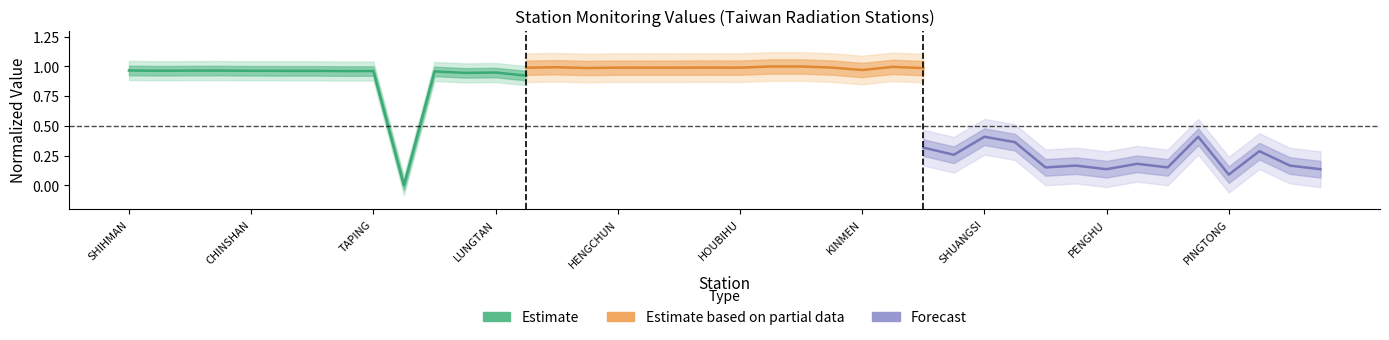

Reading left to right, list all the values displayed in this chart.

Estimate: 1.0	1.0	1.0	1.0	1.0	1.0	1.0	1.0	1.0	0.0	1.0	0.9	0.9	0.9
Estimate based on partial data: 1.0	1.0	1.0	1.0	1.0	1.0	1.0	1.0	1.0	1.0	1.0	1.0	1.0	1.0
Forecast: 0.3	0.3	0.4	0.4	0.2	0.2	0.1	0.2	0.2	0.4	0.1	0.3	0.2	0.1